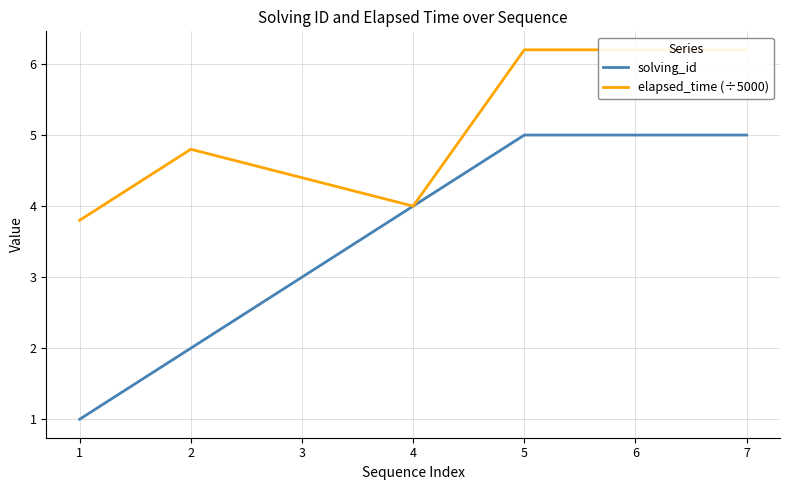

Which series changed the most between 2 and 5?

solving_id